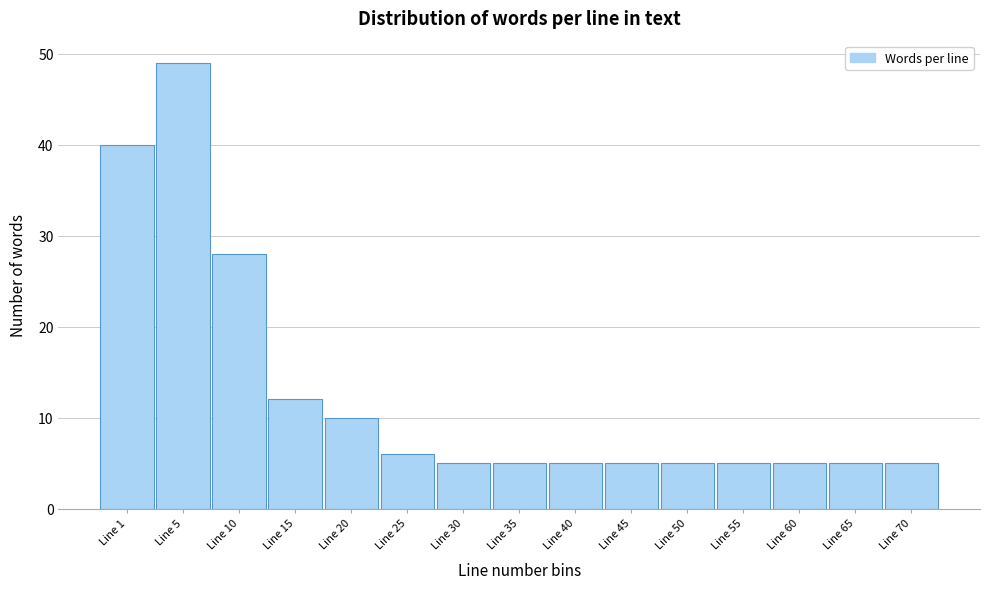

Reading left to right, extract all data points from this chart.

40	49	28	12	10	6	5	5	5	5	5	5	5	5	5